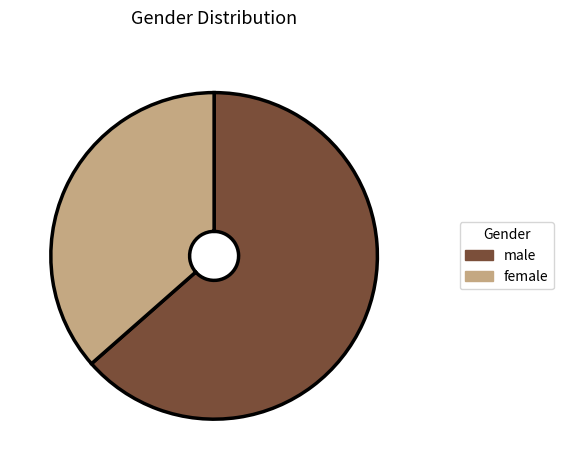

Combined, do male and female account for over 50%?

Yes